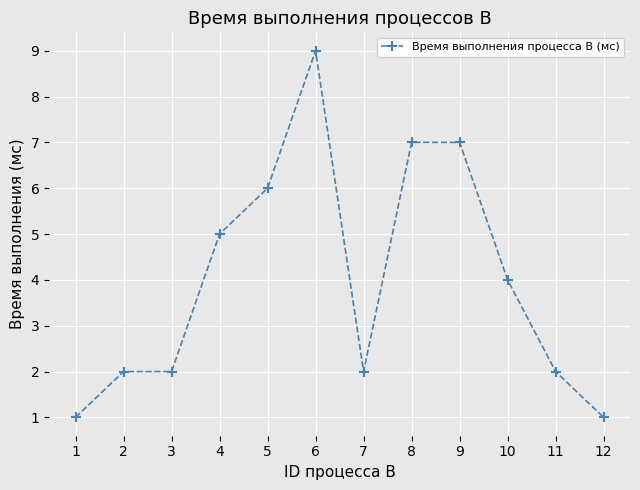

True or false: the data has more than 0 interior local peaks.

True